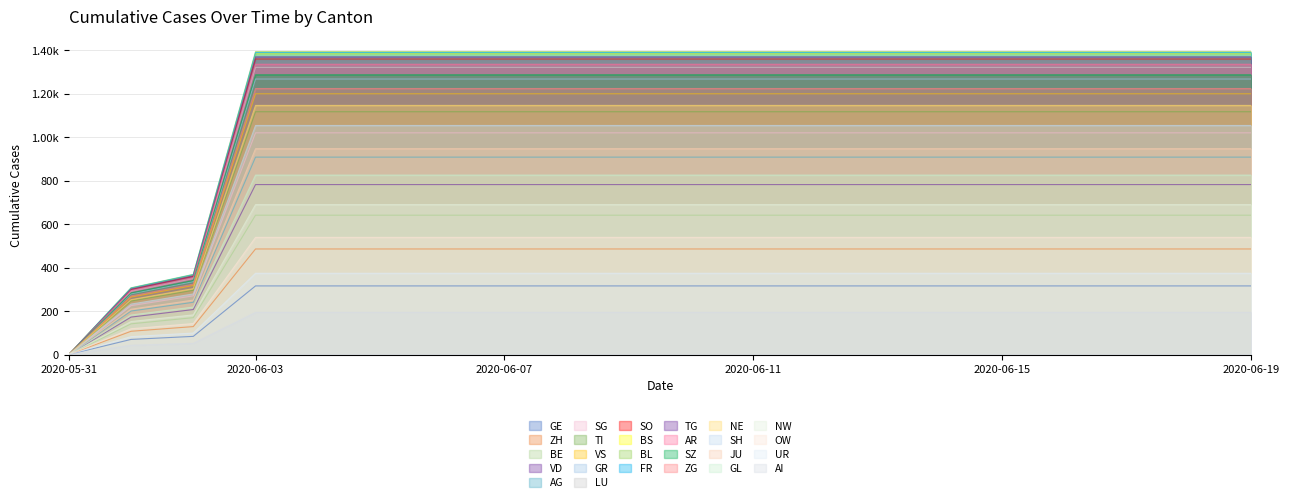

Between 2020-06-10 and 2020-06-14, which series saw the biggest shift?

GE